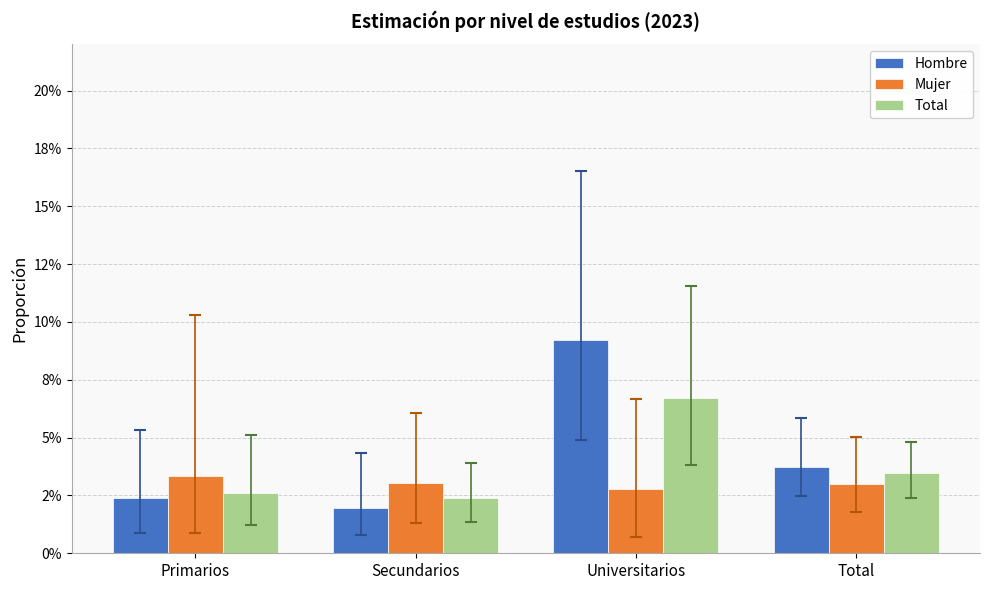

Which category has the highest value in the Total series?

Universitarios